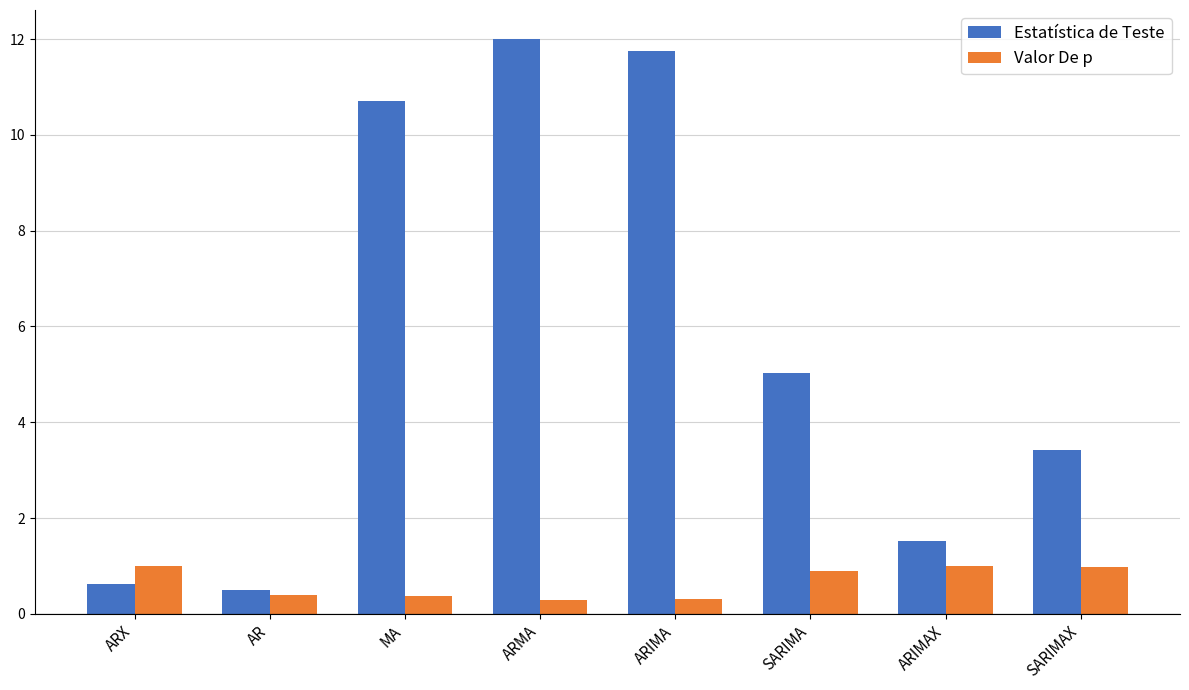

What are all the series names shown in the legend?

Estatística de Teste, Valor De p